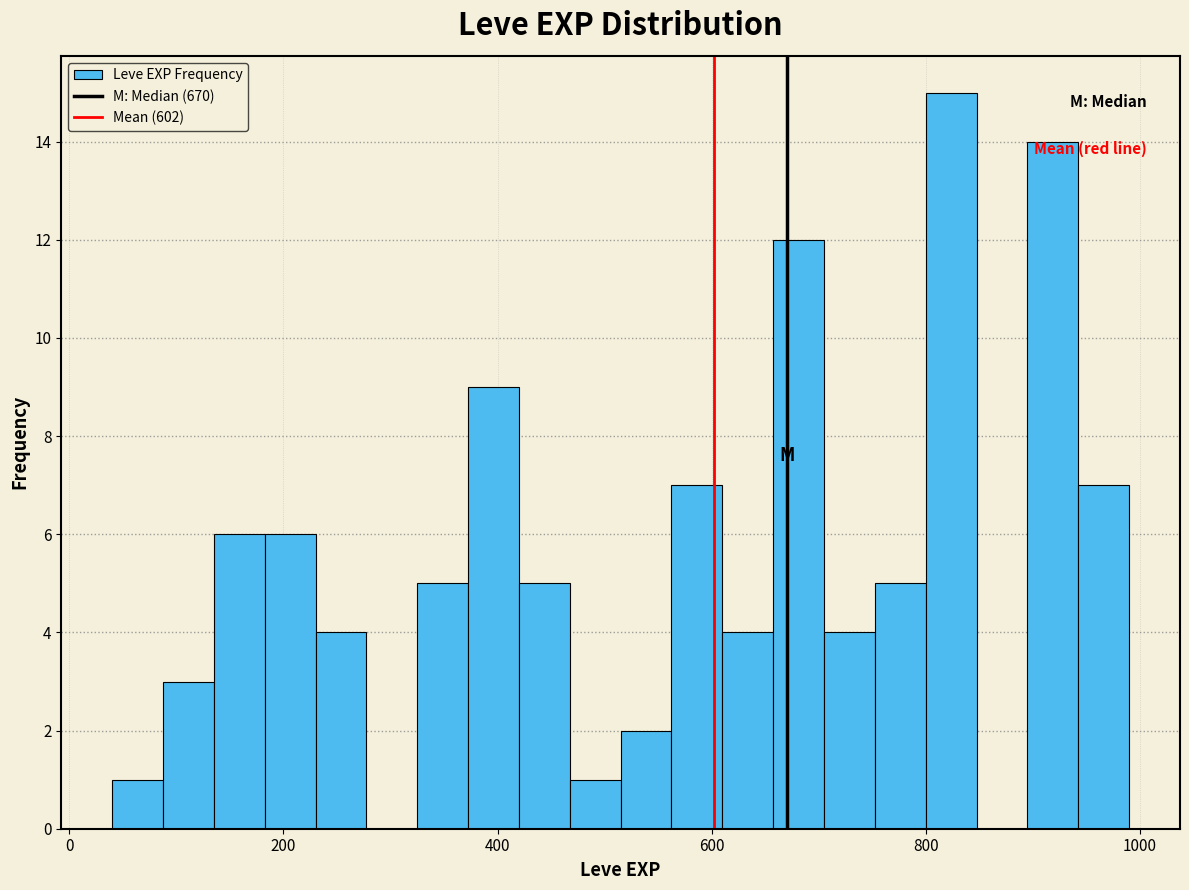

Read against the x-axis, roughly where is the centre of the tallest bar?

820